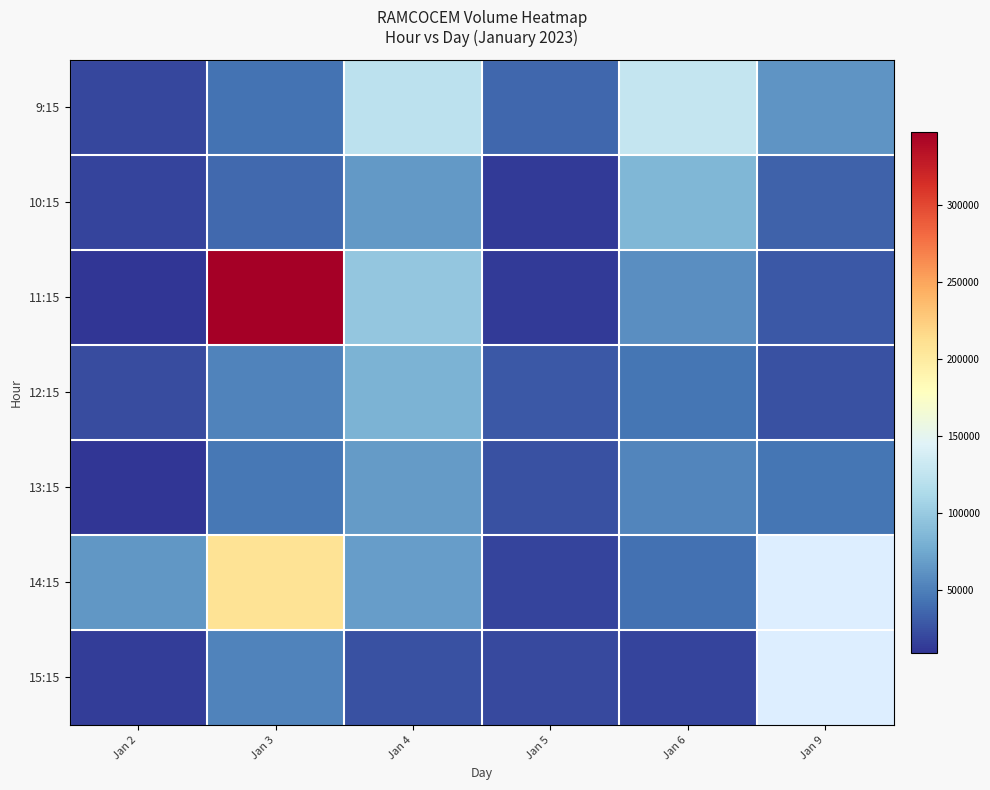

Which category has the highest value across all series?

Jan 3